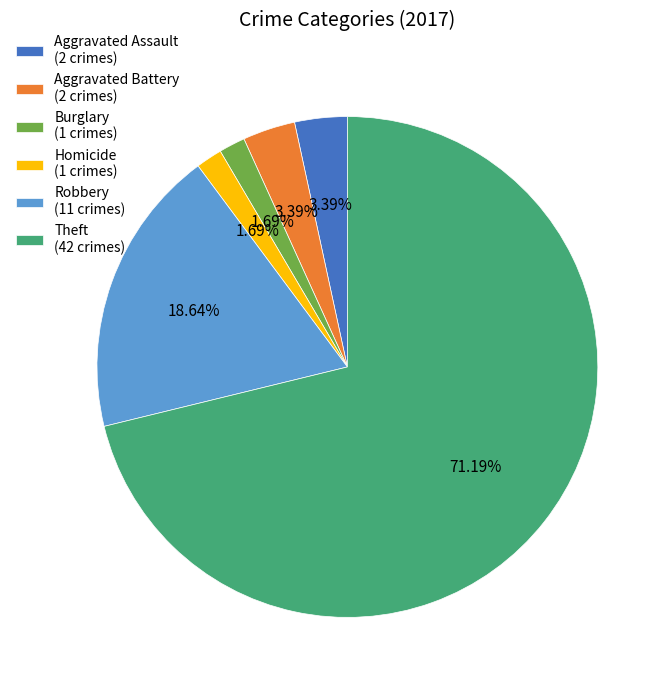

How many segments does this pie chart have?

6